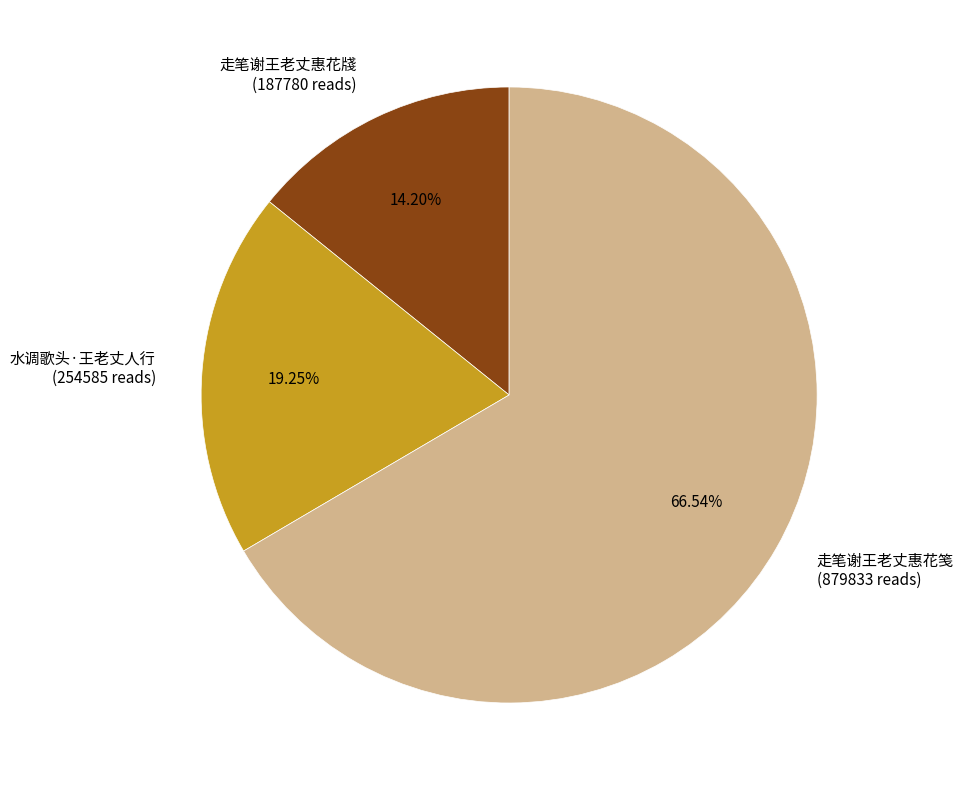

The 走笔谢王老丈惠花牋 slice represents 5% of the pie. True or false?

False